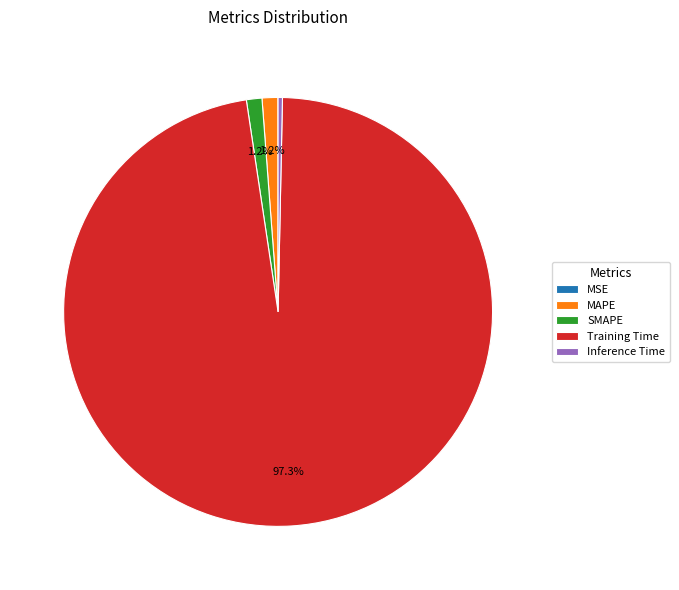

What is the largest slice in the pie chart?

Training Time